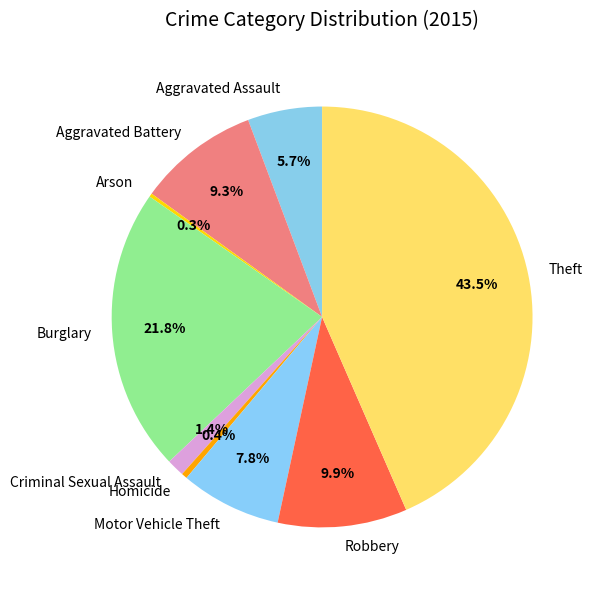

True or false: Aggravated Battery accounts for 1% of the total.

False